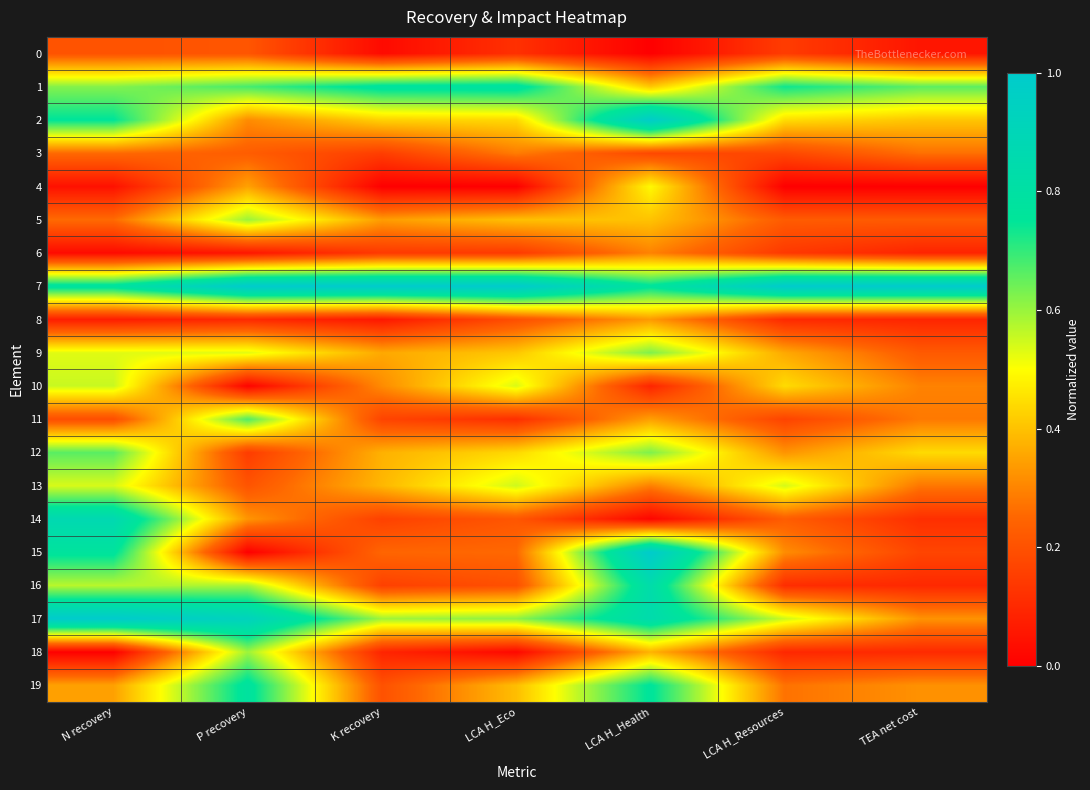

Reading right to left, transcribe all the data shown in this chart.

0: TEA net cost=0.1	LCA H_Resources=0.1	LCA H_Health=0.0	LCA H_Eco=0.1	K recovery=0.0	P recovery=0.2	N recovery=0.2
1: TEA net cost=0.7	LCA H_Resources=0.7	LCA H_Health=0.4	LCA H_Eco=0.8	K recovery=0.8	P recovery=0.7	N recovery=0.6
2: TEA net cost=0.4	LCA H_Resources=0.4	LCA H_Health=1.0	LCA H_Eco=0.4	K recovery=0.4	P recovery=0.3	N recovery=0.8
3: TEA net cost=0.3	LCA H_Resources=0.2	LCA H_Health=0.2	LCA H_Eco=0.3	K recovery=0.2	P recovery=0.2	N recovery=0.3
4: TEA net cost=0.0	LCA H_Resources=0.0	LCA H_Health=0.5	LCA H_Eco=0.0	K recovery=0.0	P recovery=0.3	N recovery=0.0
5: TEA net cost=0.2	LCA H_Resources=0.2	LCA H_Health=0.4	LCA H_Eco=0.4	K recovery=0.3	P recovery=0.6	N recovery=0.3
6: TEA net cost=0.1	LCA H_Resources=0.1	LCA H_Health=0.3	LCA H_Eco=0.1	K recovery=0.1	P recovery=0.1	N recovery=0.0
7: TEA net cost=1.0	LCA H_Resources=1.0	LCA H_Health=0.8	LCA H_Eco=1.0	K recovery=1.0	P recovery=1.0	N recovery=0.8
8: TEA net cost=0.1	LCA H_Resources=0.1	LCA H_Health=0.3	LCA H_Eco=0.2	K recovery=0.1	P recovery=0.1	N recovery=0.1
9: TEA net cost=0.2	LCA H_Resources=0.4	LCA H_Health=0.6	LCA H_Eco=0.4	K recovery=0.4	P recovery=0.5	N recovery=0.5
10: TEA net cost=0.3	LCA H_Resources=0.4	LCA H_Health=0.1	LCA H_Eco=0.5	K recovery=0.3	P recovery=0.0	N recovery=0.6
11: TEA net cost=0.3	LCA H_Resources=0.2	LCA H_Health=0.3	LCA H_Eco=0.1	K recovery=0.2	P recovery=0.7	N recovery=0.2
12: TEA net cost=0.4	LCA H_Resources=0.3	LCA H_Health=0.6	LCA H_Eco=0.4	K recovery=0.4	P recovery=0.1	N recovery=0.7
13: TEA net cost=0.3	LCA H_Resources=0.5	LCA H_Health=0.3	LCA H_Eco=0.5	K recovery=0.4	P recovery=0.2	N recovery=0.5
14: TEA net cost=0.1	LCA H_Resources=0.2	LCA H_Health=0.0	LCA H_Eco=0.2	K recovery=0.2	P recovery=0.3	N recovery=0.9
15: TEA net cost=0.2	LCA H_Resources=0.3	LCA H_Health=1.0	LCA H_Eco=0.3	K recovery=0.2	P recovery=0.0	N recovery=0.8
16: TEA net cost=0.1	LCA H_Resources=0.1	LCA H_Health=0.8	LCA H_Eco=0.2	K recovery=0.2	P recovery=0.6	N recovery=0.6
17: TEA net cost=0.3	LCA H_Resources=0.6	LCA H_Health=0.8	LCA H_Eco=0.6	K recovery=0.6	P recovery=0.9	N recovery=1.0
18: TEA net cost=0.1	LCA H_Resources=0.1	LCA H_Health=0.4	LCA H_Eco=0.0	K recovery=0.1	P recovery=0.6	N recovery=0.0
19: TEA net cost=0.3	LCA H_Resources=0.3	LCA H_Health=0.8	LCA H_Eco=0.4	K recovery=0.2	P recovery=0.8	N recovery=0.3